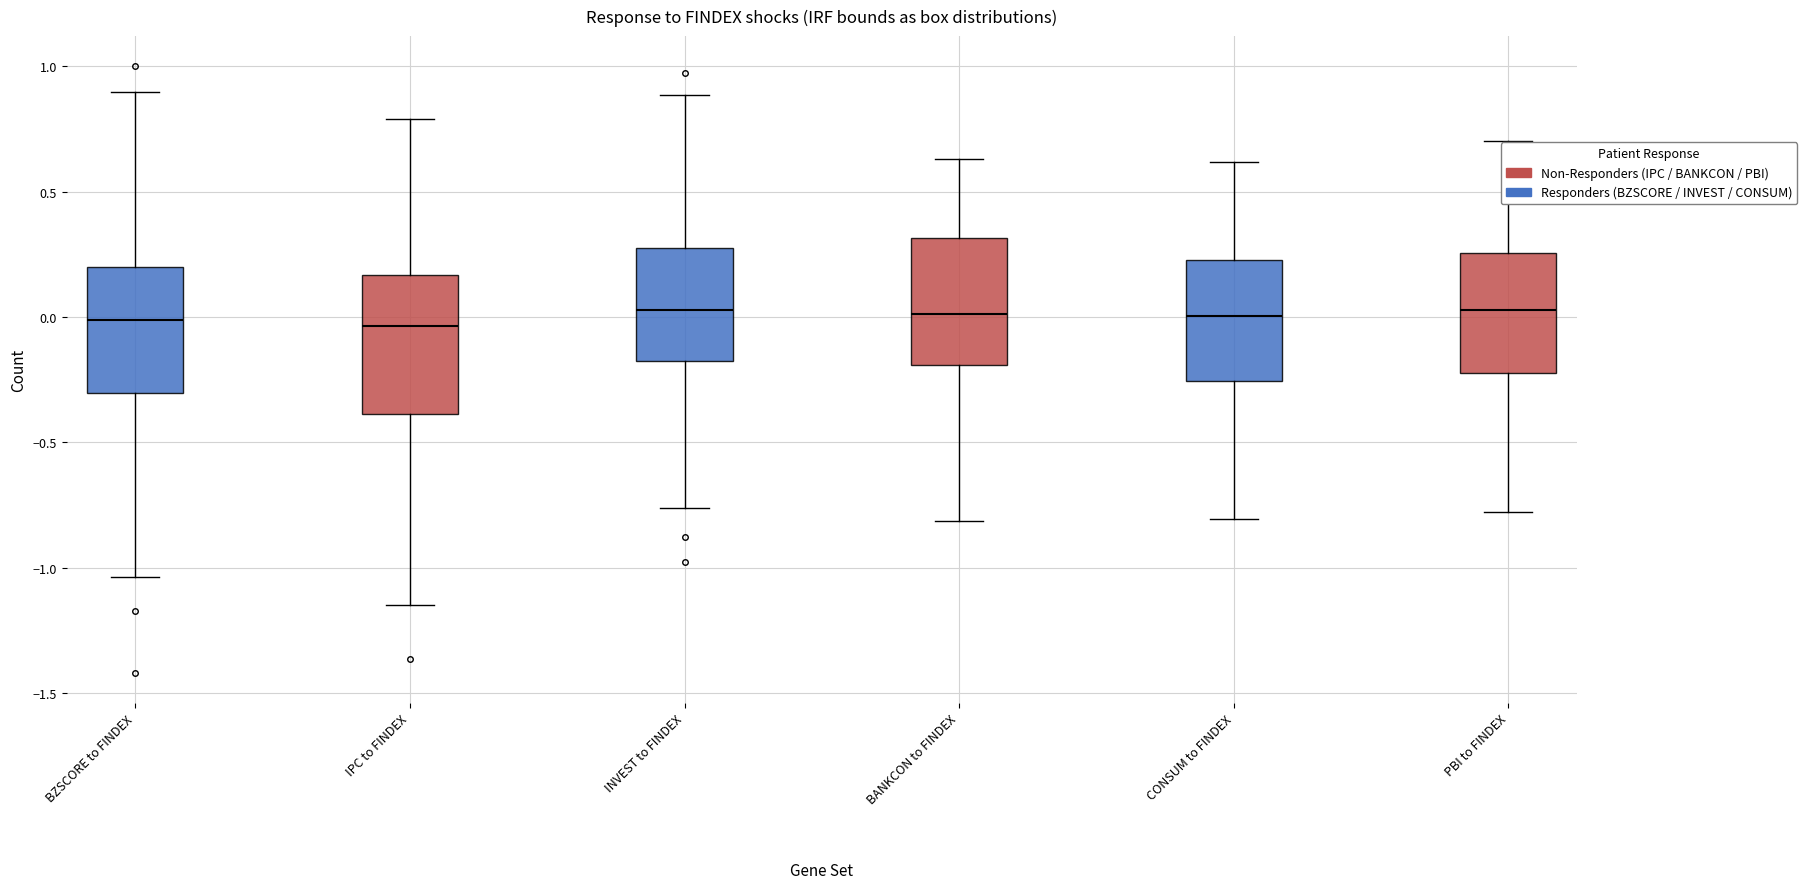

Reading left to right, transcribe this box plot: for each box, give where its median line is, the range the box spans, and where its two whiskers end, as read against the y-axis. The values are not printed on the chart, so give them approximately, as read against the axis.

BZSCORE to FINDEX: median 0.00, box -0.30 to 0.20, whiskers -1.05 to 0.90
IPC to FINDEX: median -0.05, box -0.40 to 0.15, whiskers -1.15 to 0.80
INVEST to FINDEX: median 0.05, box -0.20 to 0.30, whiskers -0.75 to 0.90
BANKCON to FINDEX: median 0.00, box -0.20 to 0.30, whiskers -0.80 to 0.65
CONSUM to FINDEX: median 0.00, box -0.25 to 0.25, whiskers -0.80 to 0.60
PBI to FINDEX: median 0.05, box -0.20 to 0.25, whiskers -0.80 to 0.70